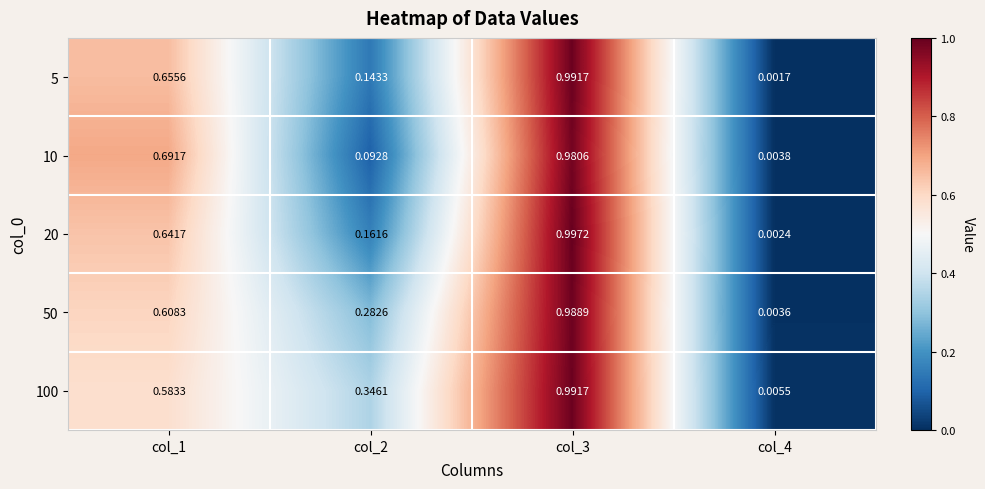

Is the value of 10 at col_1 greater than the value of 100 at col_3?

No